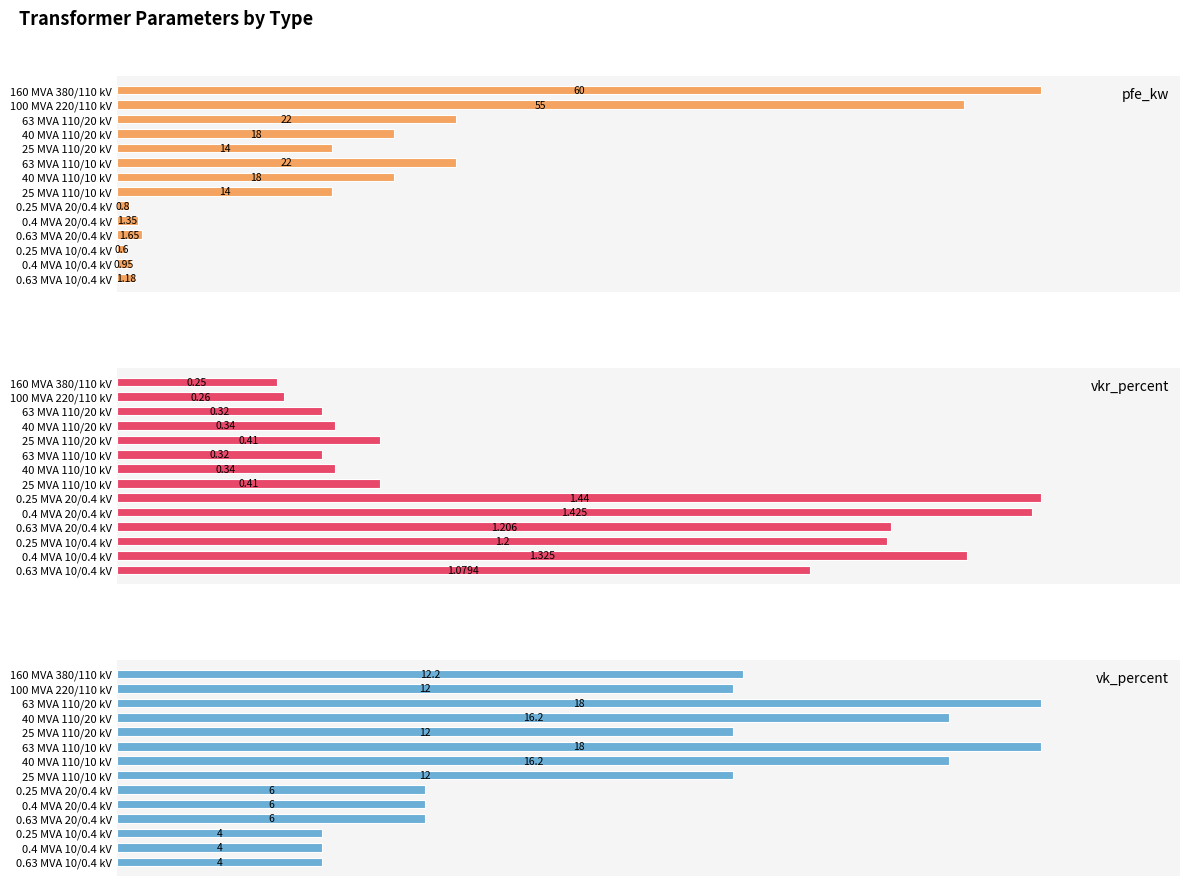

What is the value of the vkr_percent bar at the 10th from the left?

1.4